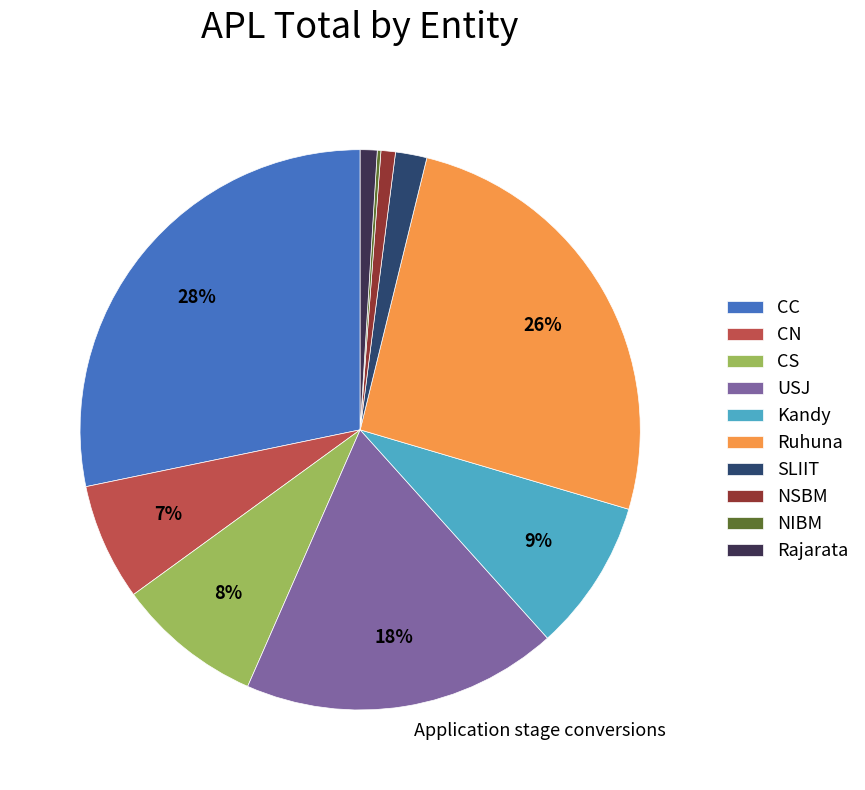

To the nearest percent, what is the difference between the largest and smallest slice percentages?

28%